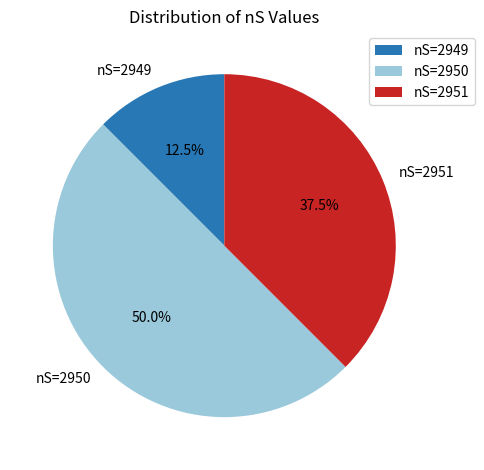

True or false: nS=2950 accounts for 50% of the total.

True